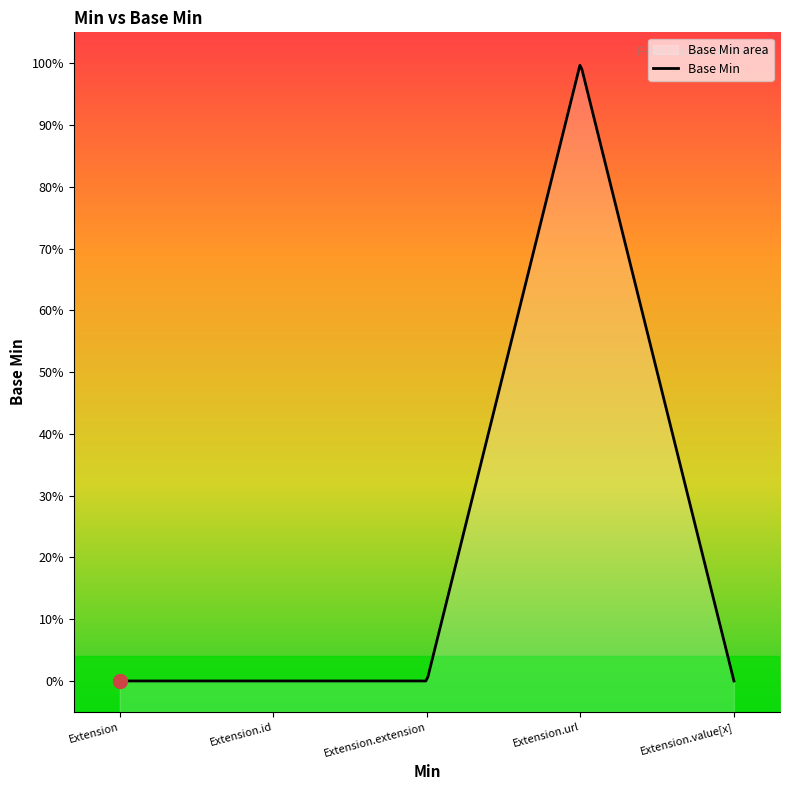

What is the sum of all values?

1